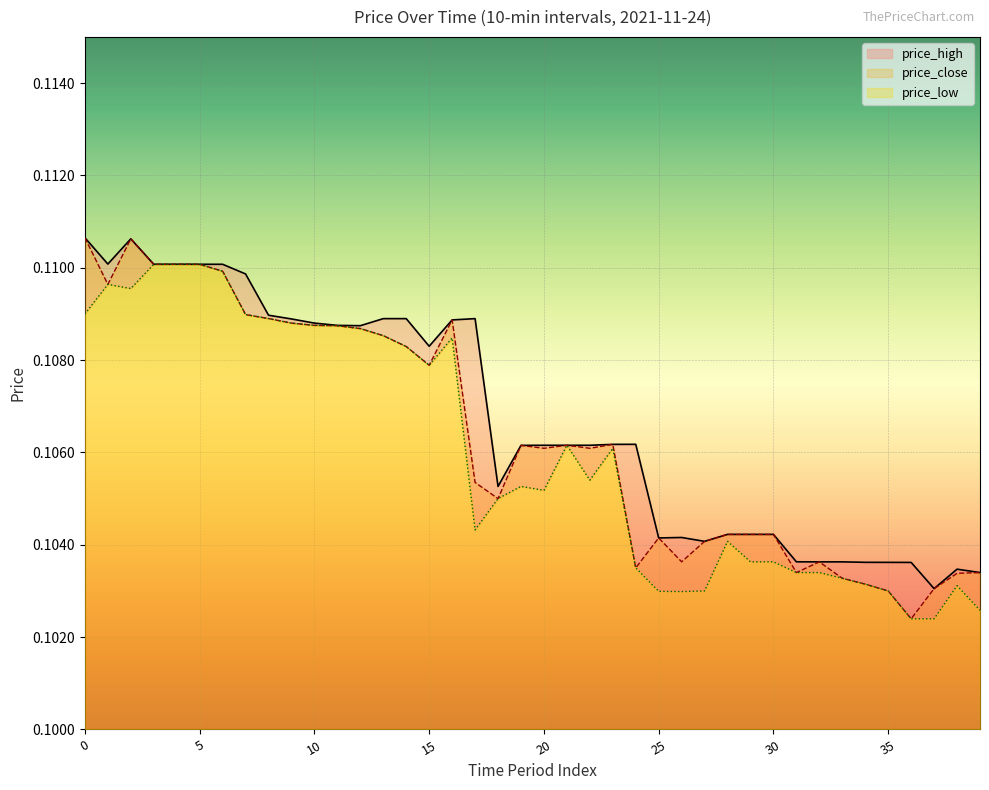

At which category is the sum across all series the highest?

2